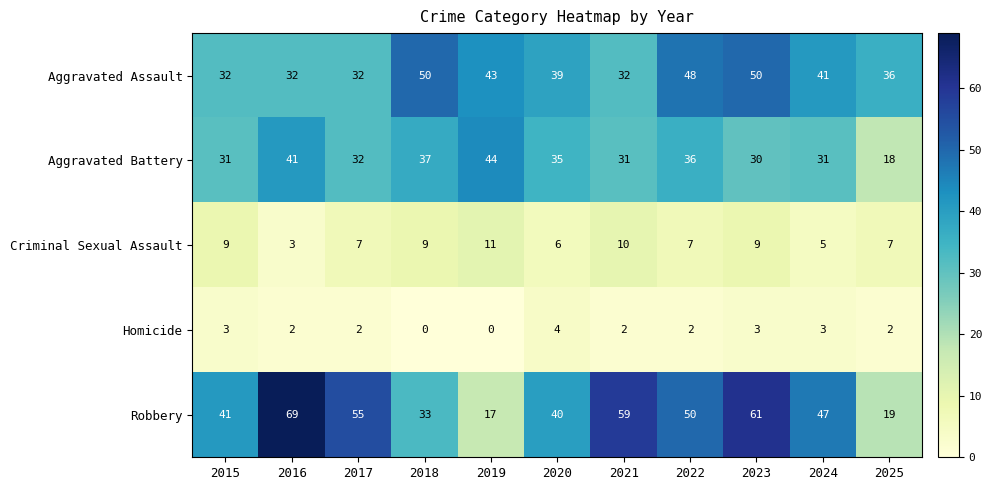

The Robbery series shows 110 at 2023. True or false?

False